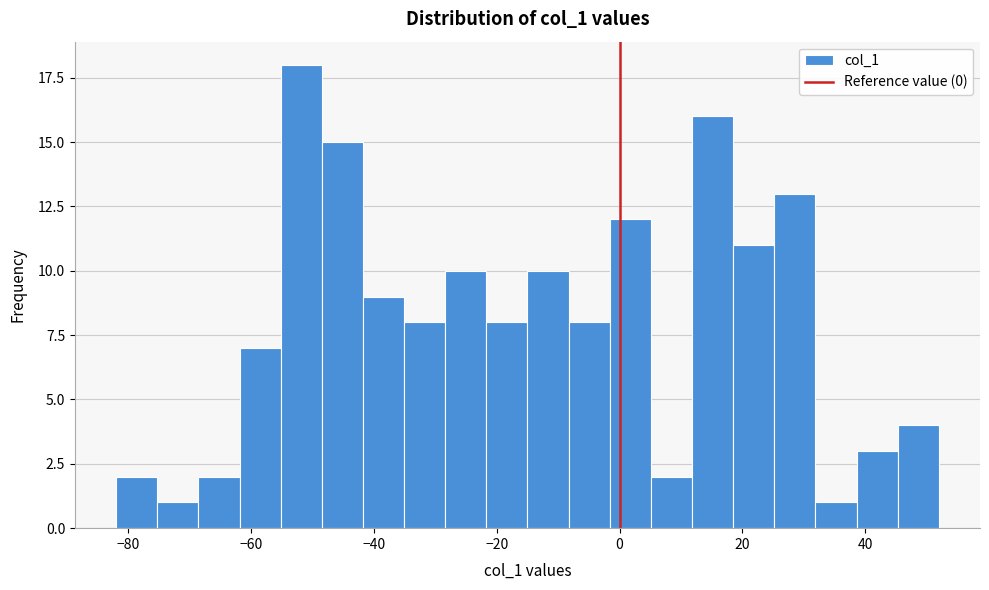

Around what value on the x-axis is the tallest bar? Give the approximate position of its centre, as read against the axis.

-52